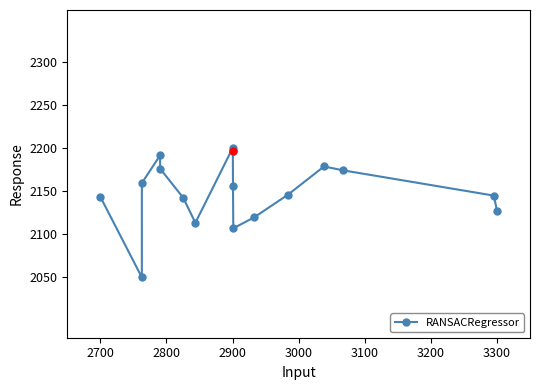

How many points are lower than both their immediate neighbors (excluding endpoints)?

3